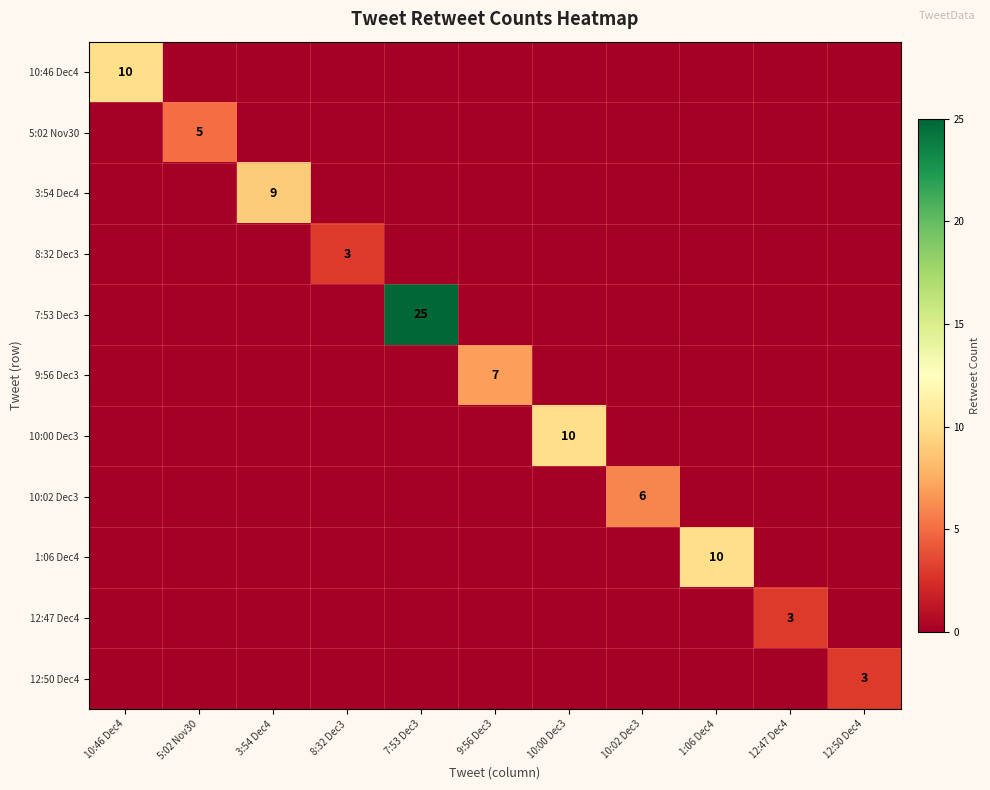

True or false: 10:02 Dec3 has a value of 6 at 10:02 Dec3.

True